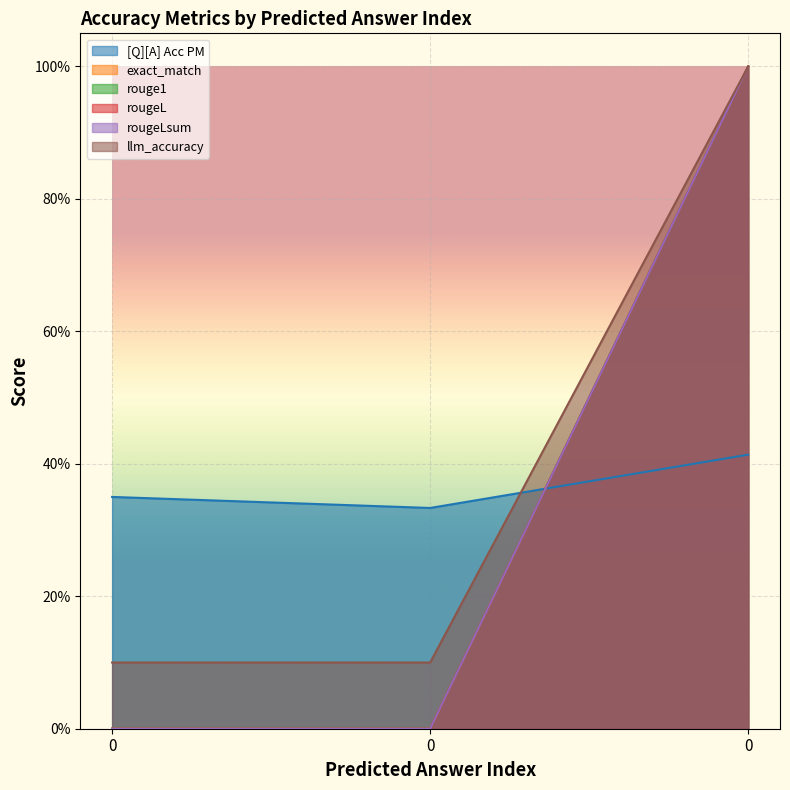

How many values in rougeLsum are above zero?

1